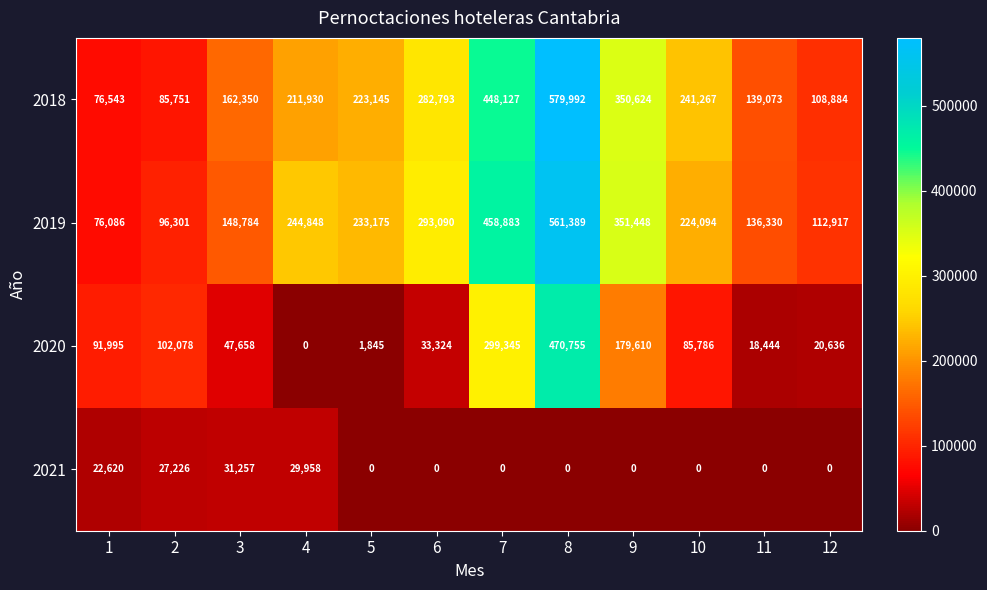

At which label is 2019 closest to 318737?

6